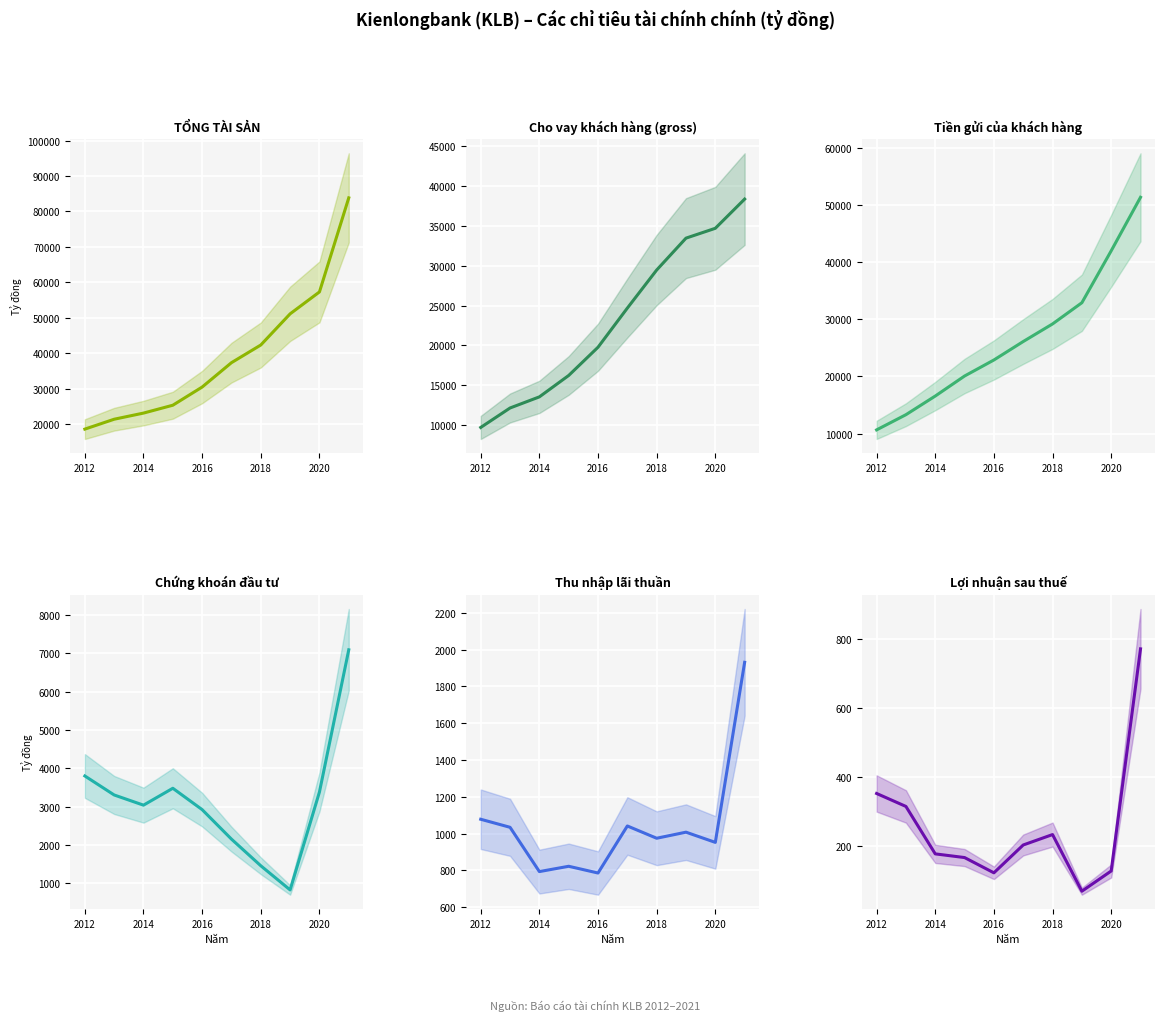

What value does the Chứng khoán đầu tư series have at 2014?

3039.7